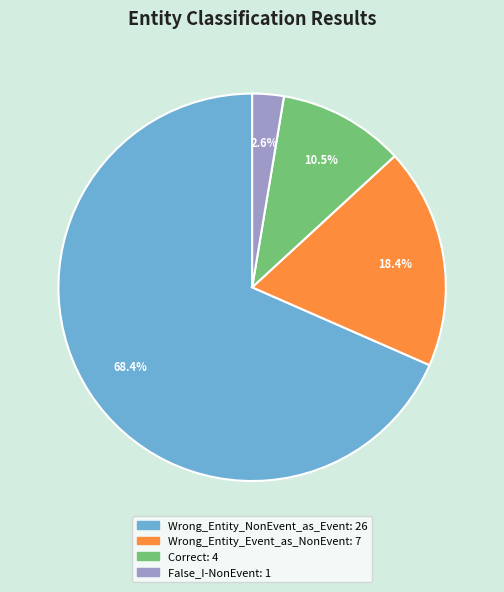

Do Correct and Wrong_Entity_NonEvent_as_Event together represent more than half of the pie?

Yes